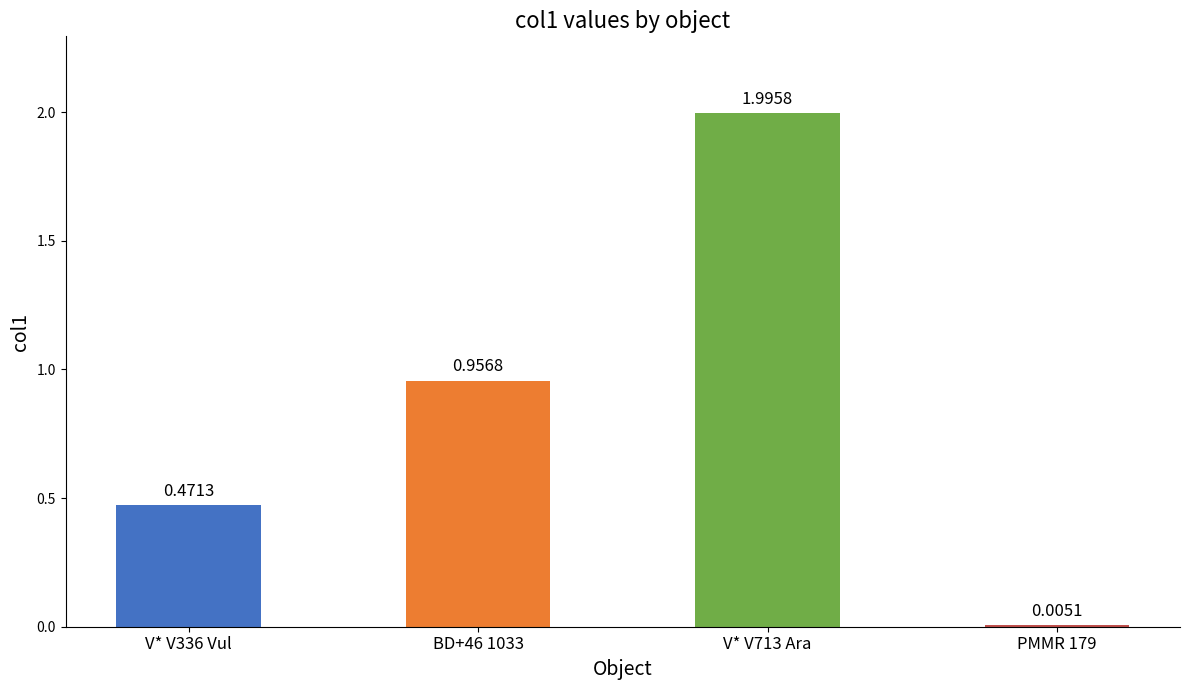

What is the change in value from V* V713 Ara to PMMR 179?

-2.0